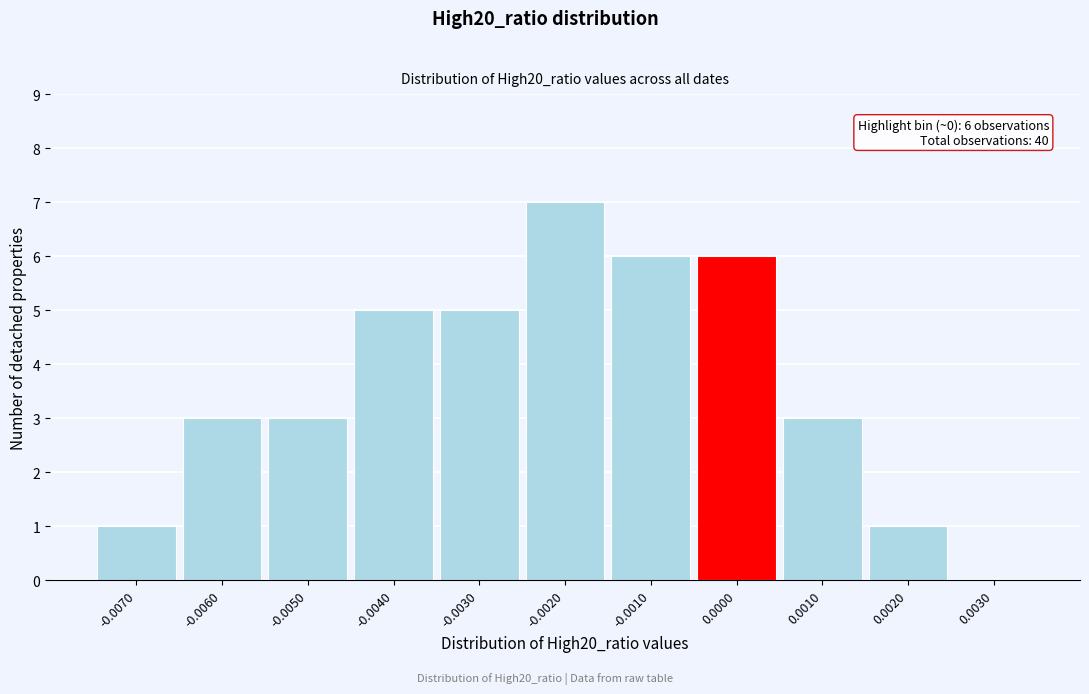

Reading left to right, transcribe all the data shown in this chart.

-0.0070=1	-0.0060=3	-0.0050=3	-0.0040=5	-0.0030=5	-0.0020=7	-0.0010=6	0.0000=6	0.0010=3	0.0020=1	0.0030=0